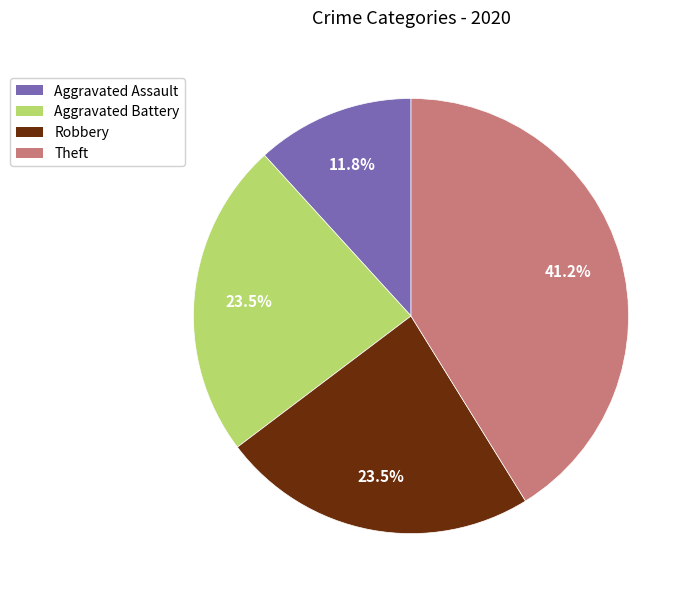

Is there a majority slice in this chart?

No